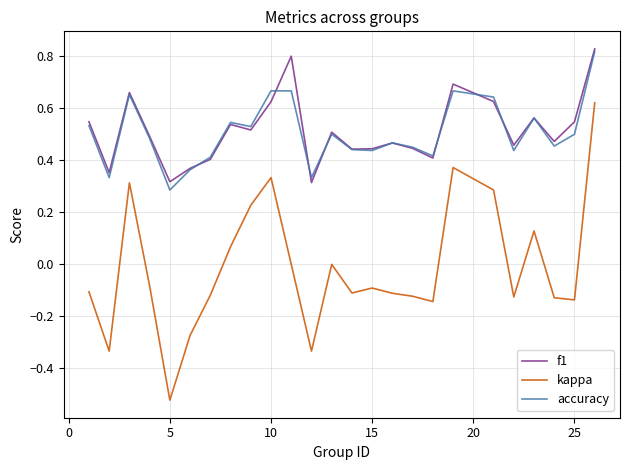

Which series has the widest spread of values?

kappa